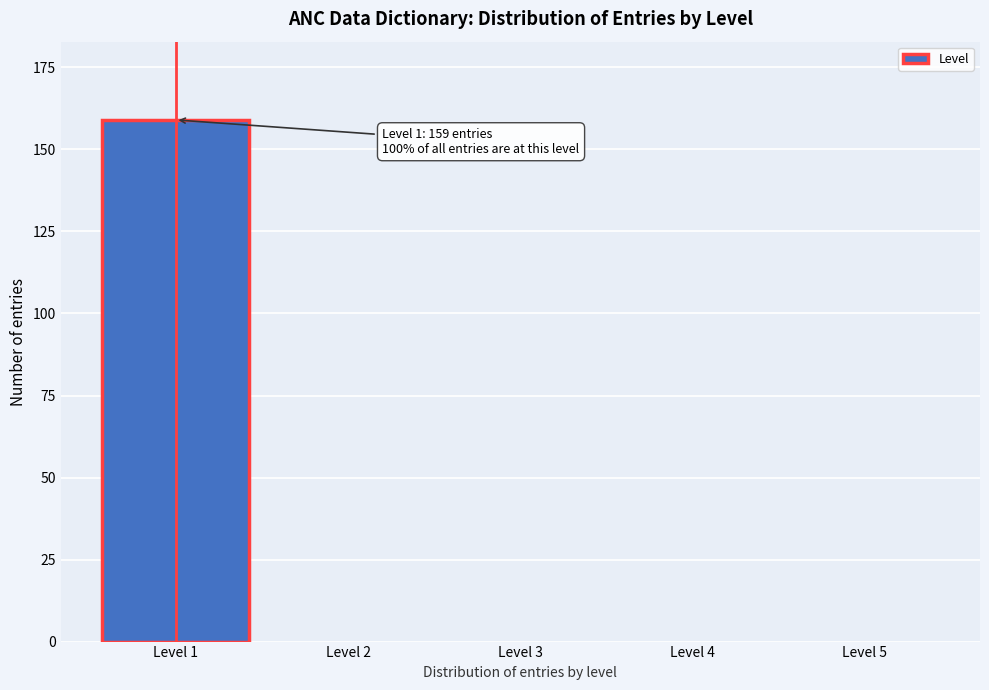

Reading left to right, transcribe all the data shown in this chart.

Level 1=159	Level 2=0	Level 3=0	Level 4=0	Level 5=0